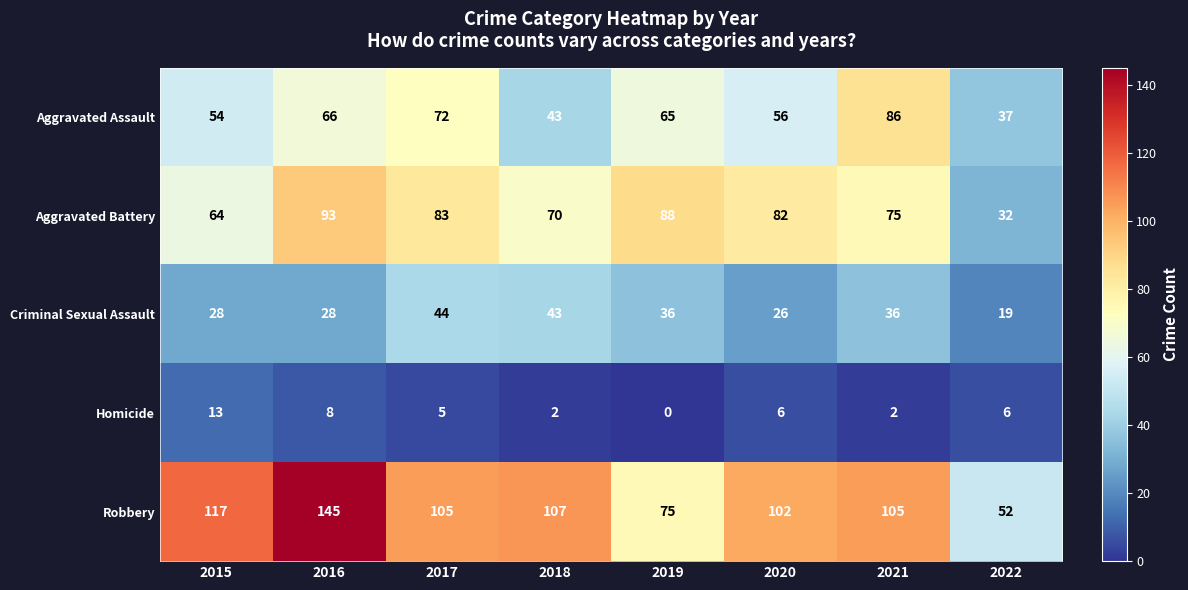

Count the number of data series in this chart.

5